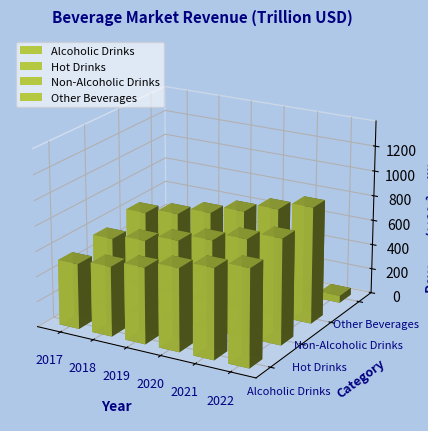

At which label does Alcoholic Drinks reach its minimum?

2017